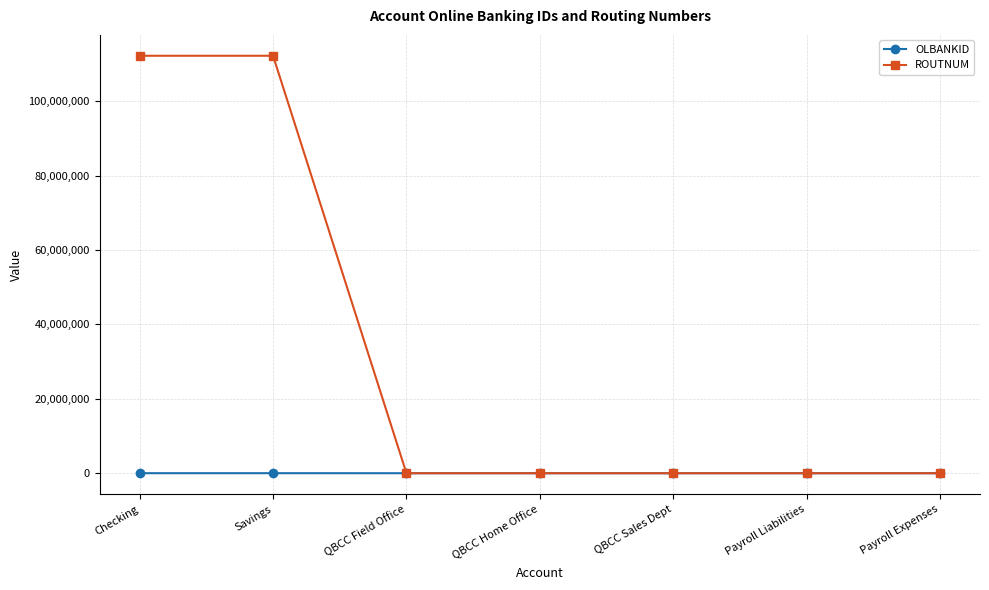

Which series changed the most between Checking and Payroll Liabilities?

ROUTNUM